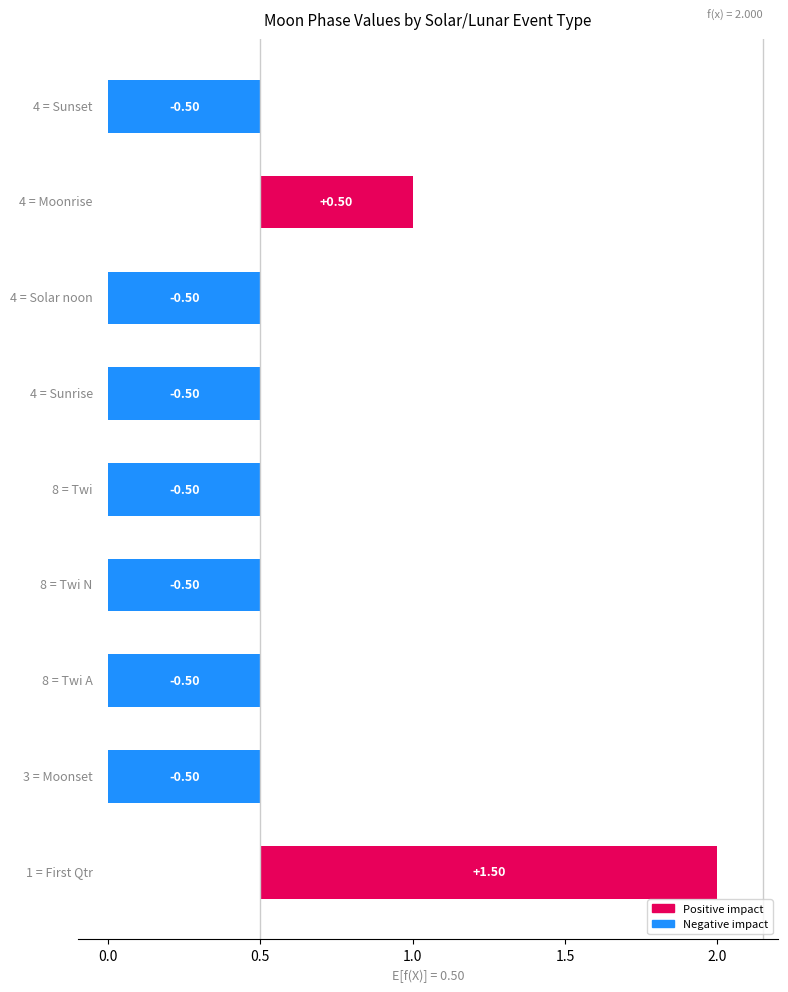

Which has a higher value, Sunset or Solar noon?

Sunset